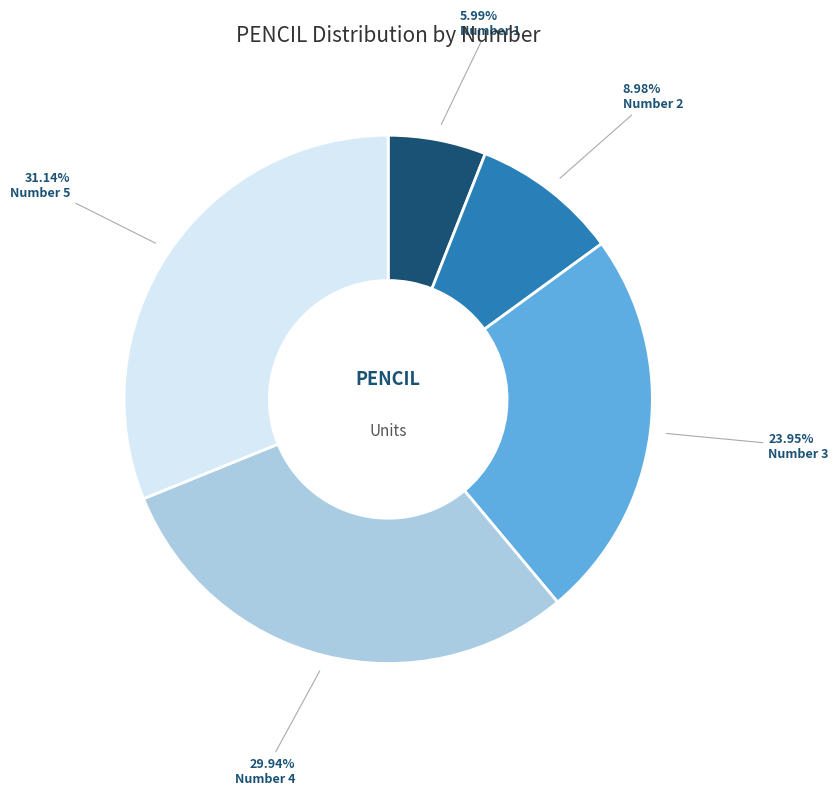

Does any single category account for the majority?

No